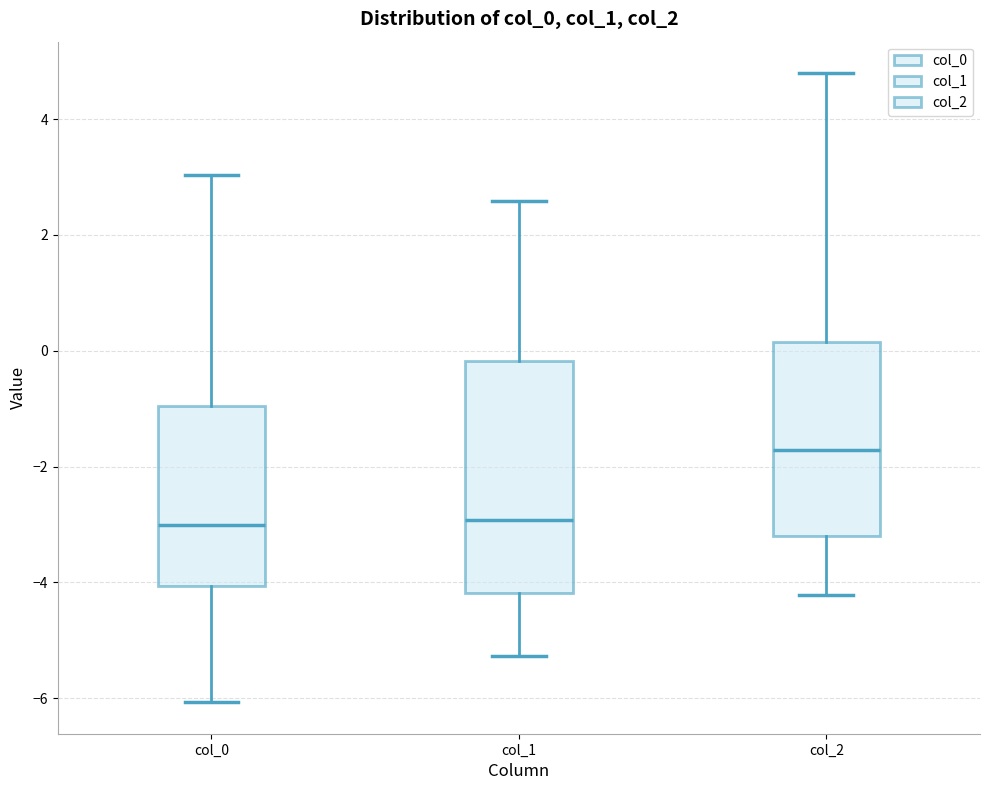

Reading left to right, read every box against the y-axis: the position of its median line, the range the box covers, and the ends of its whiskers. The values are not printed on the chart, so give them approximately, as read against the axis.

col_0: median -3.0, box -4.0 to -1.0, whiskers -6.0 to 3.0
col_1: median -3.0, box -4.2 to -0.2, whiskers -5.2 to 2.6
col_2: median -1.8, box -3.2 to 0.2, whiskers -4.2 to 4.8